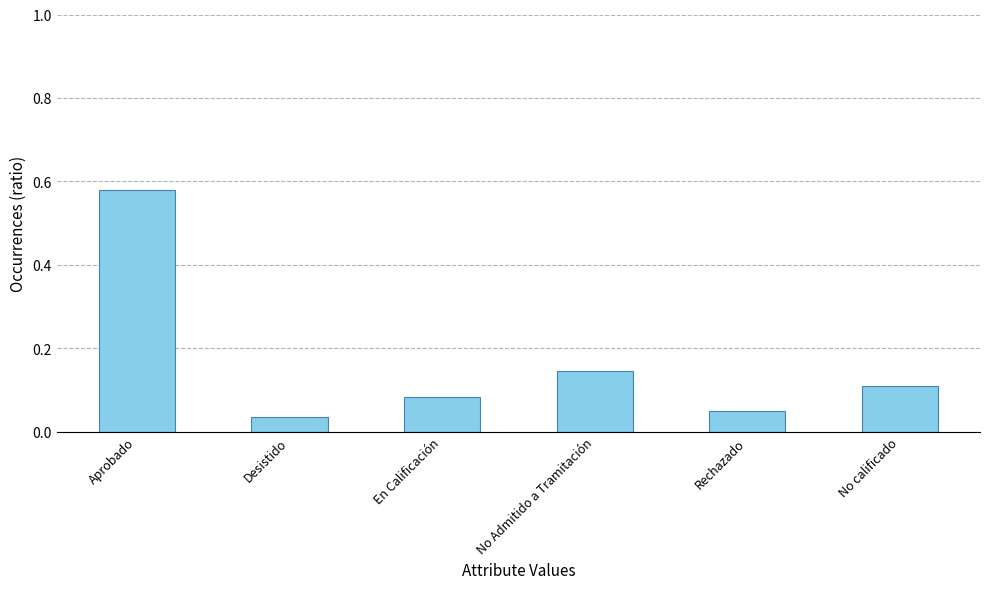

What is the sum of all values?

1.0